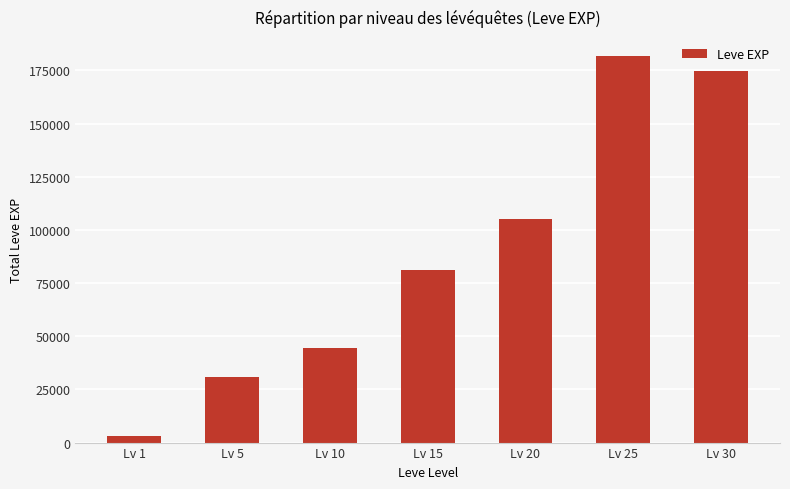

Which category has the lowest value across all series?

Lv 1